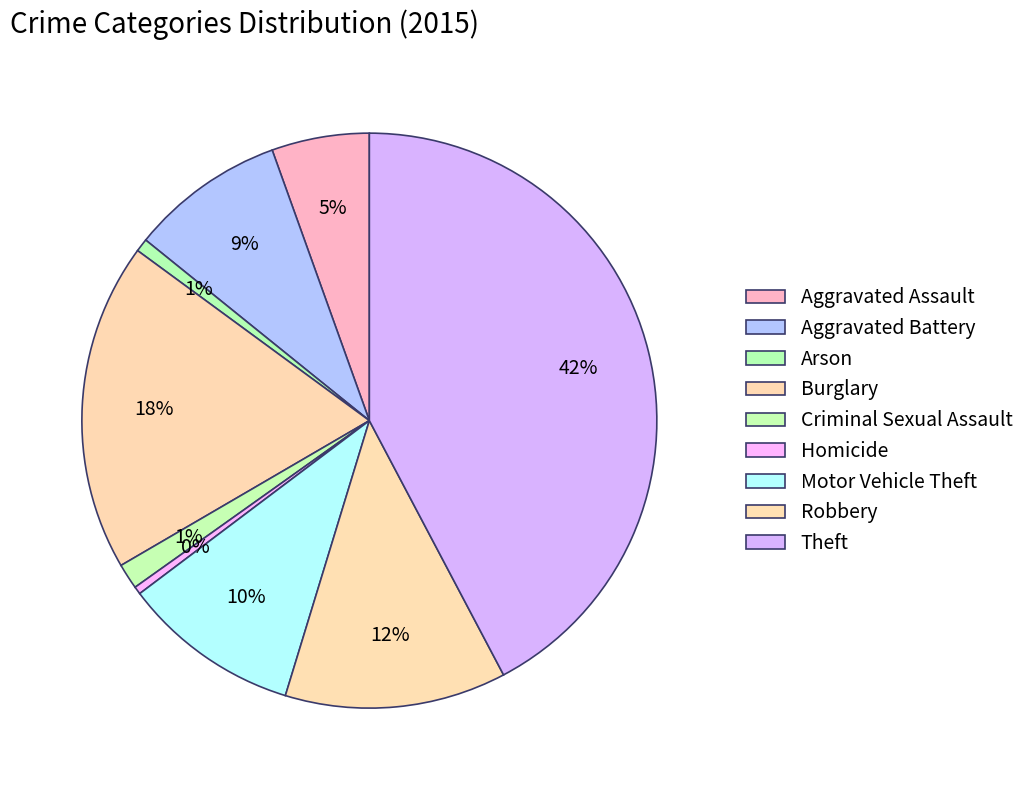

To the nearest percent, what is the difference between the Aggravated Assault and Arson slice percentages?

5%